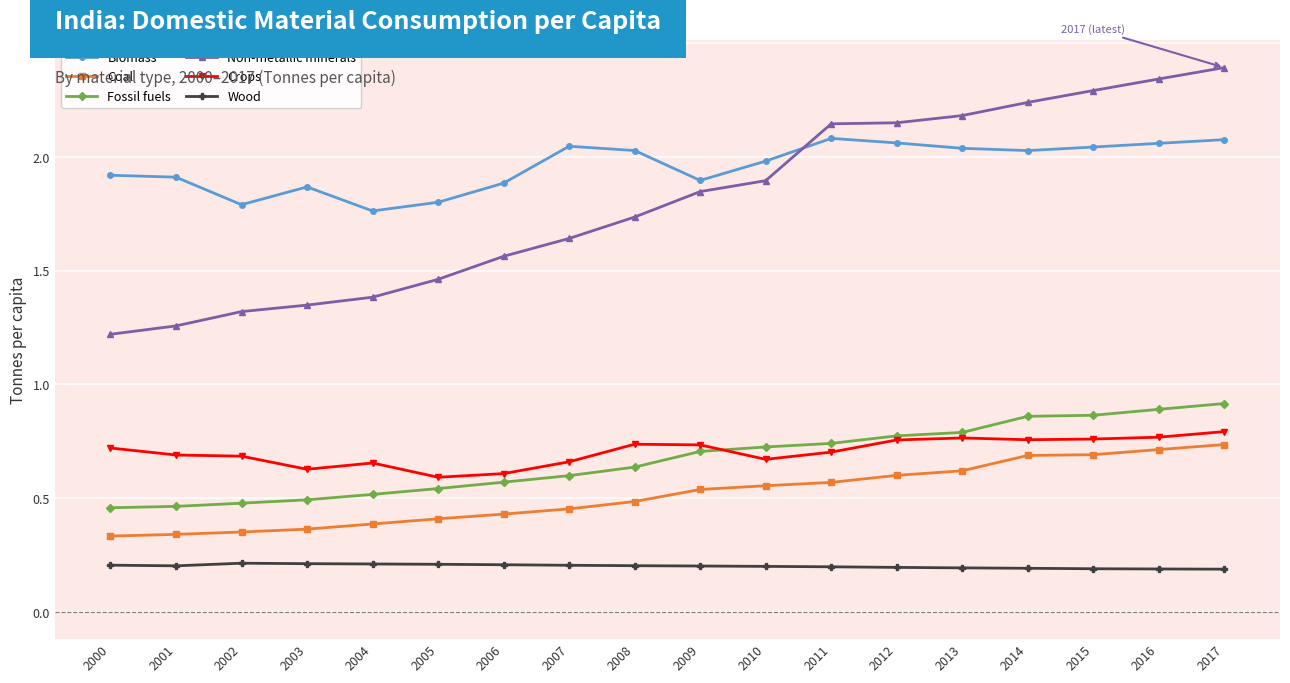

Is the value of Non-metallic minerals at 2004 greater than the value of Coal at 2009?

Yes